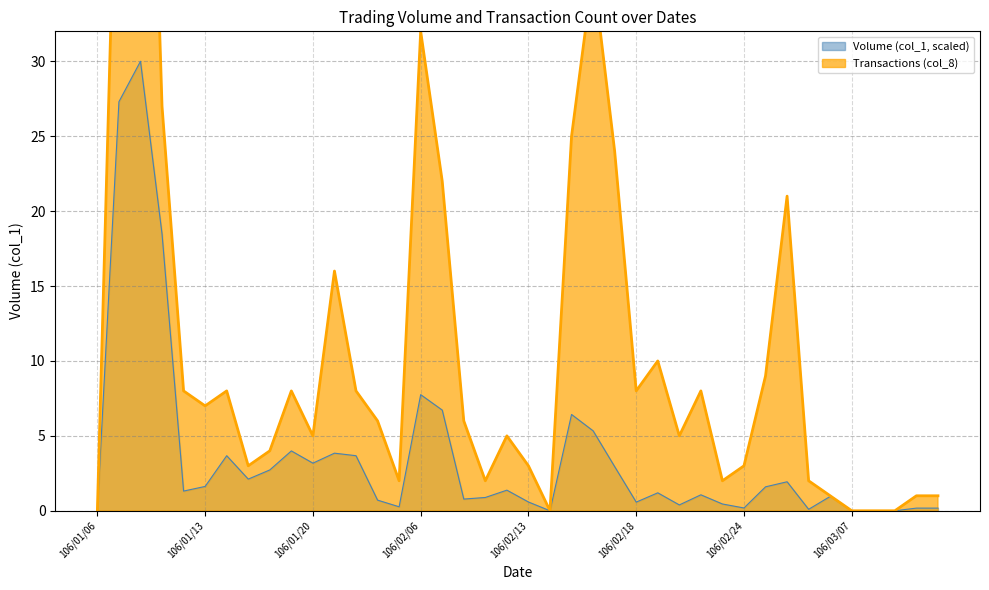

Between 31 and 13, which is larger?

31